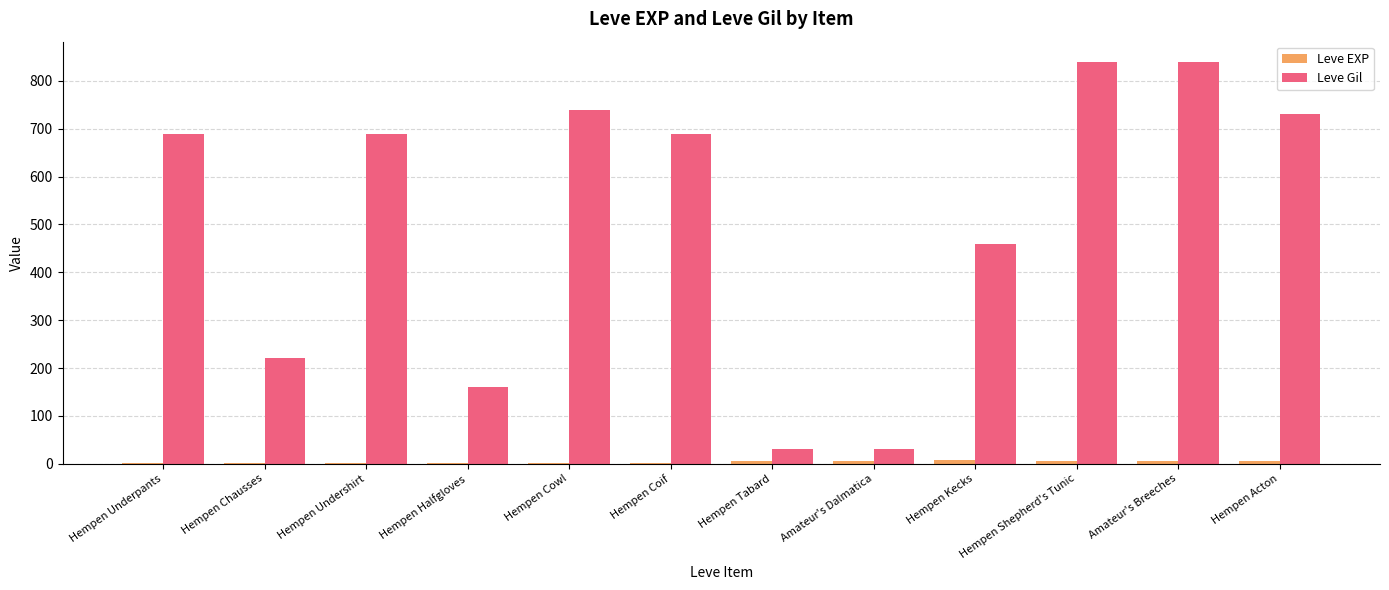

What is the highest value of the Leve Gil series?

840